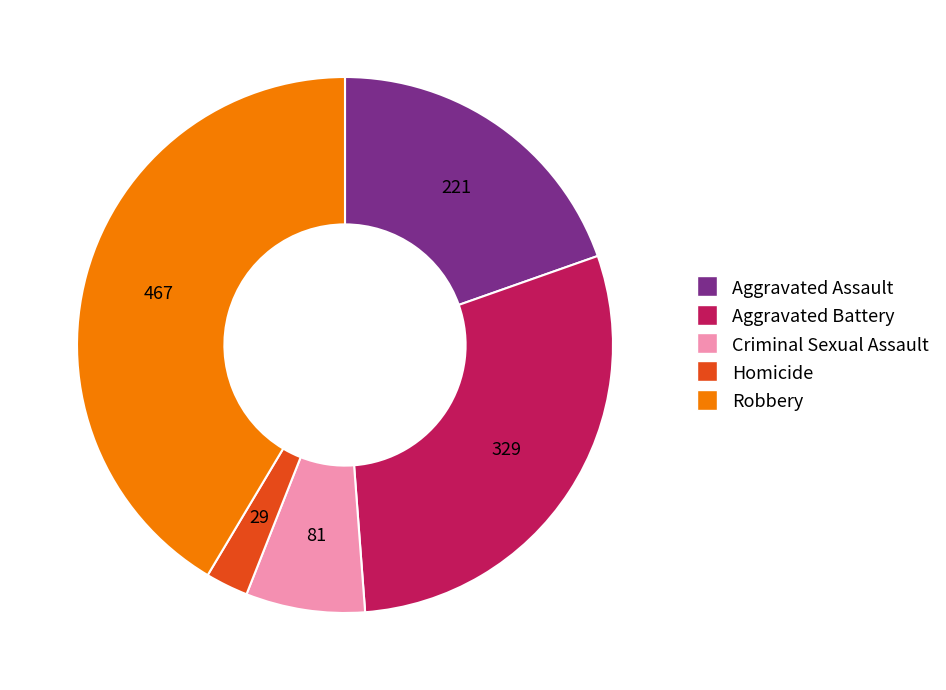

Combined, do Aggravated Assault and Aggravated Battery account for over 50%?

No